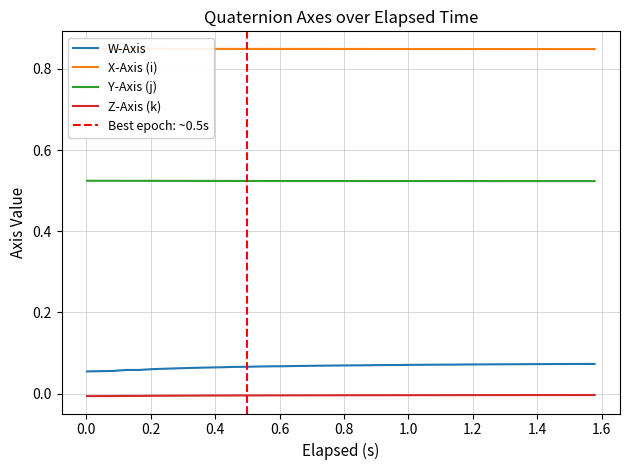

True or false: Z-Axis (k) and Y-Axis (j) cross at least once.

False